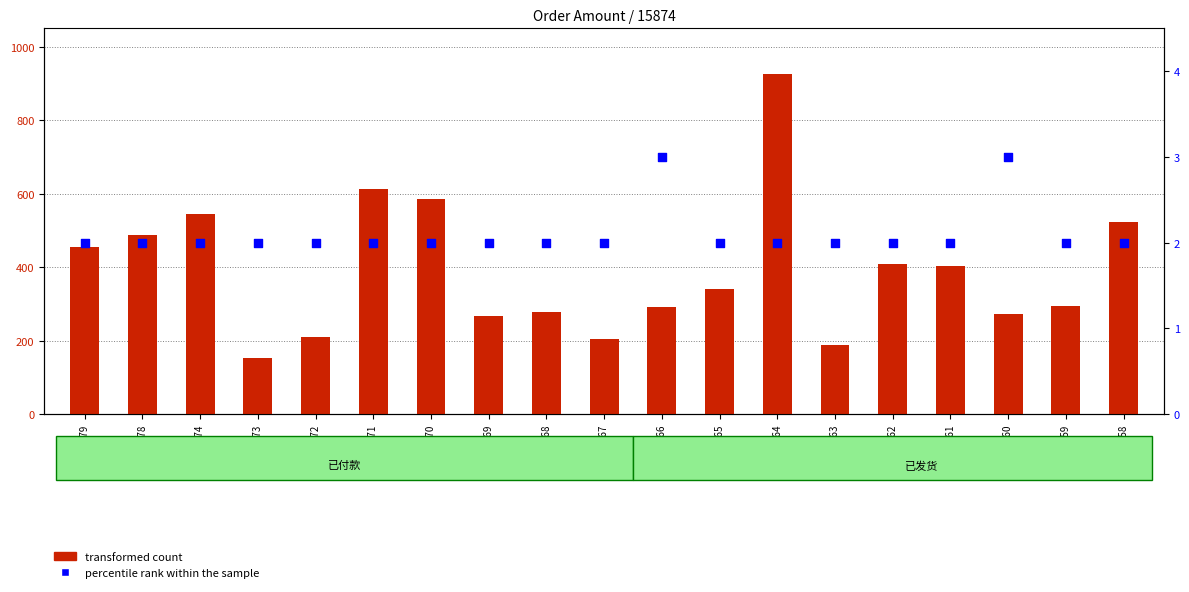

Which series contains the lowest Y value?

percentile rank within the sample